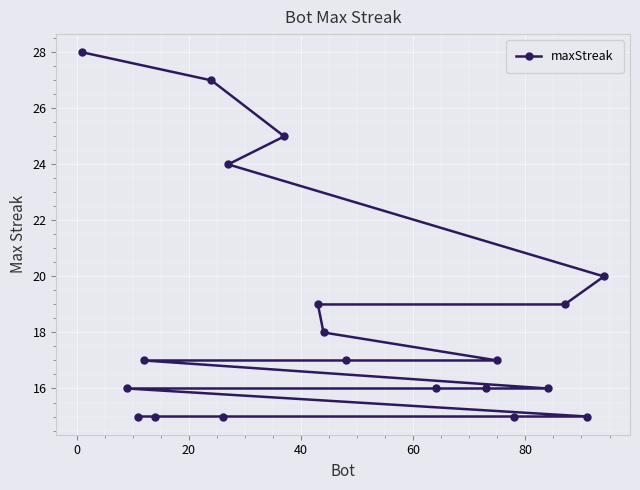

What is the value of the 5th point from the left?

15